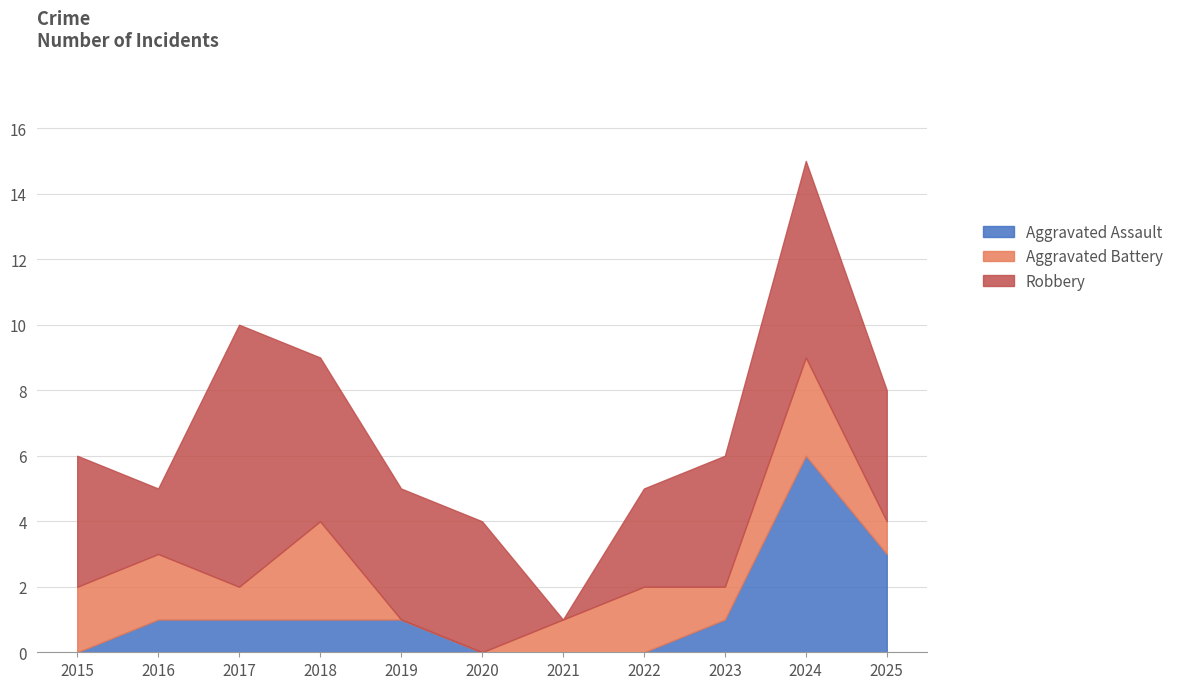

Does the chart display data point markers on the line(s)?

No